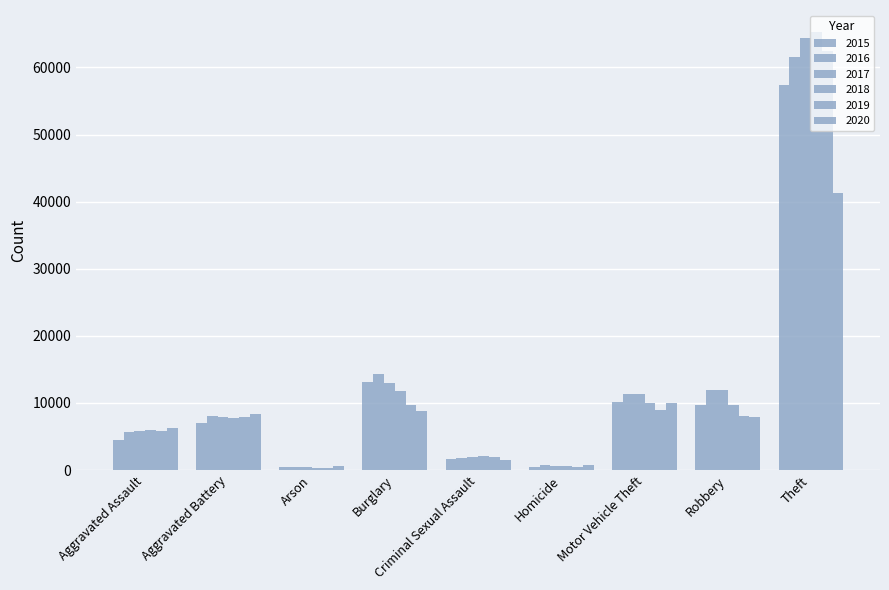

What is the sum of the 2015 values at Homicide and Robbery?

10134